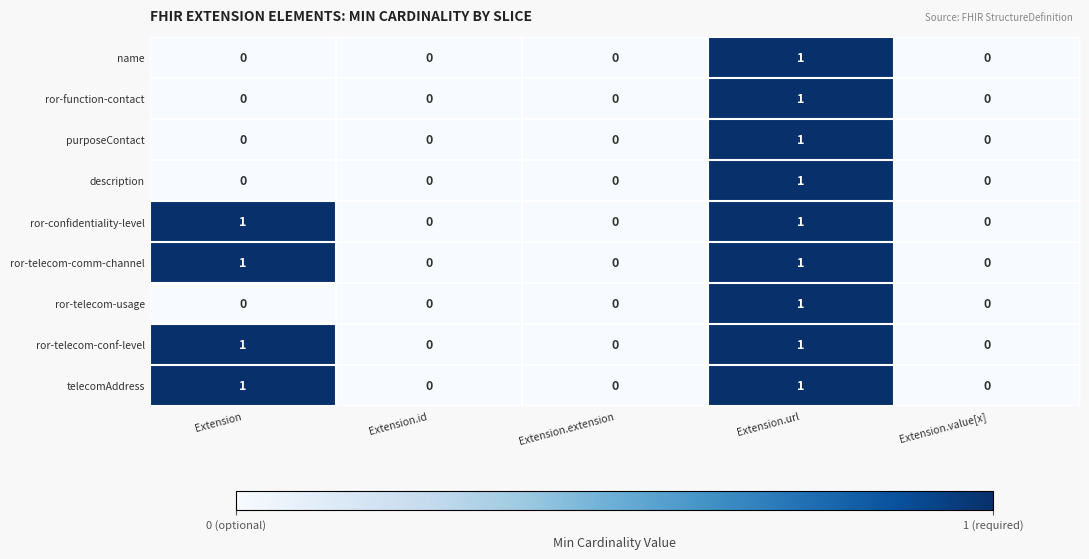

How many ror-function-contact values are between 0 and 1?

5